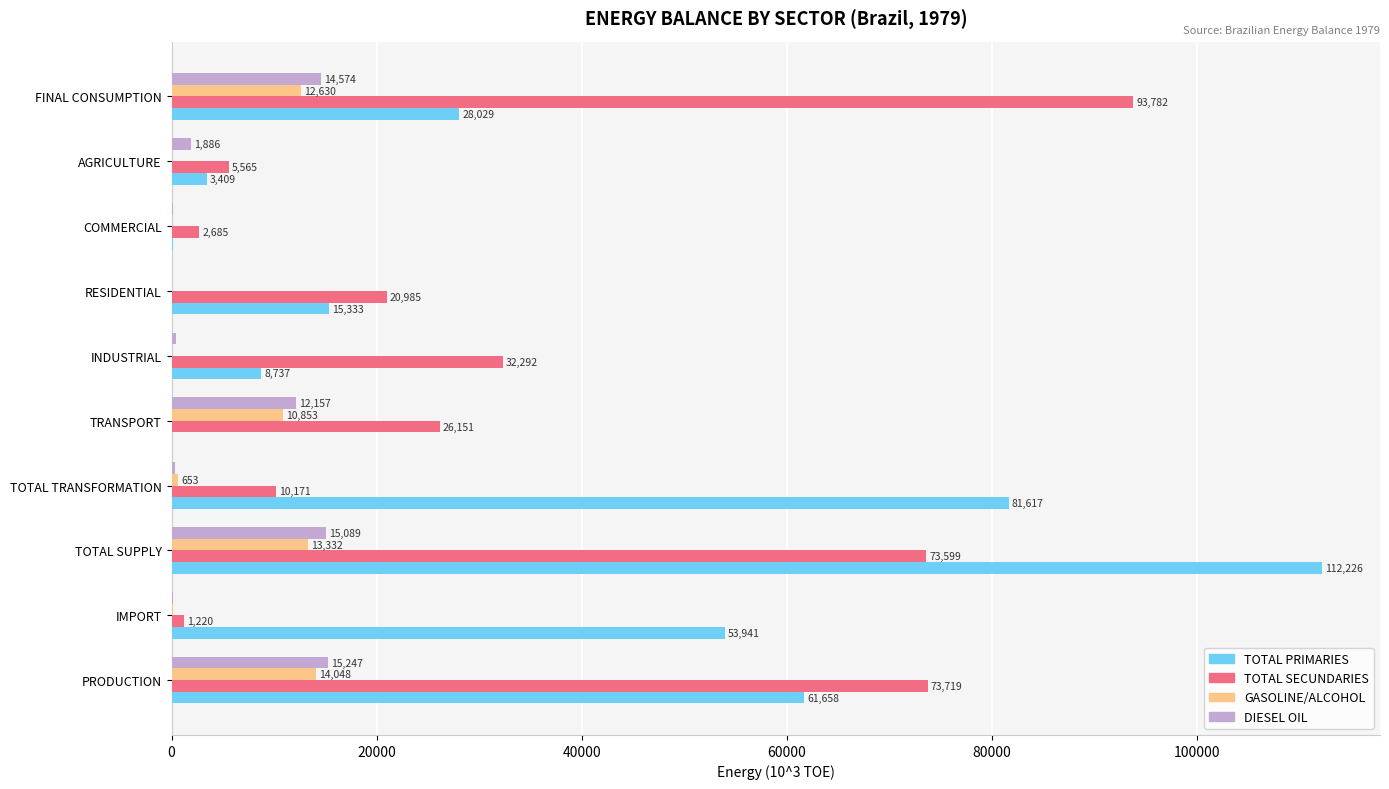

True or false: TOTAL SECUNDARIES has a value of 73599.4 at TOTAL SUPPLY.

True